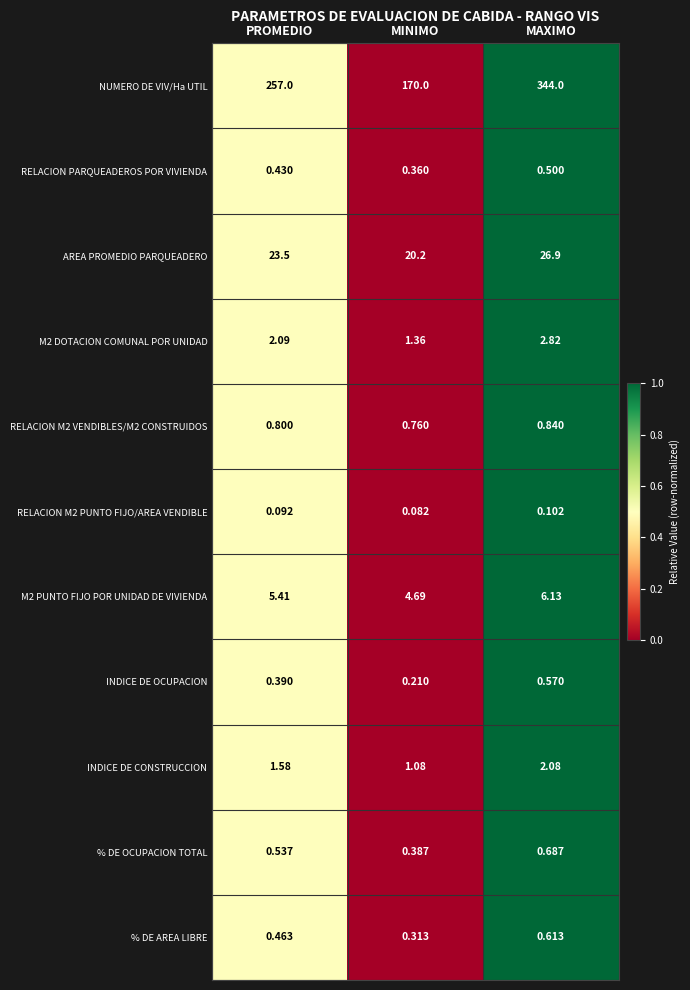

Which category has the highest value in the M2 DOTACION COMUNAL POR UNIDAD series?

MAXIMO